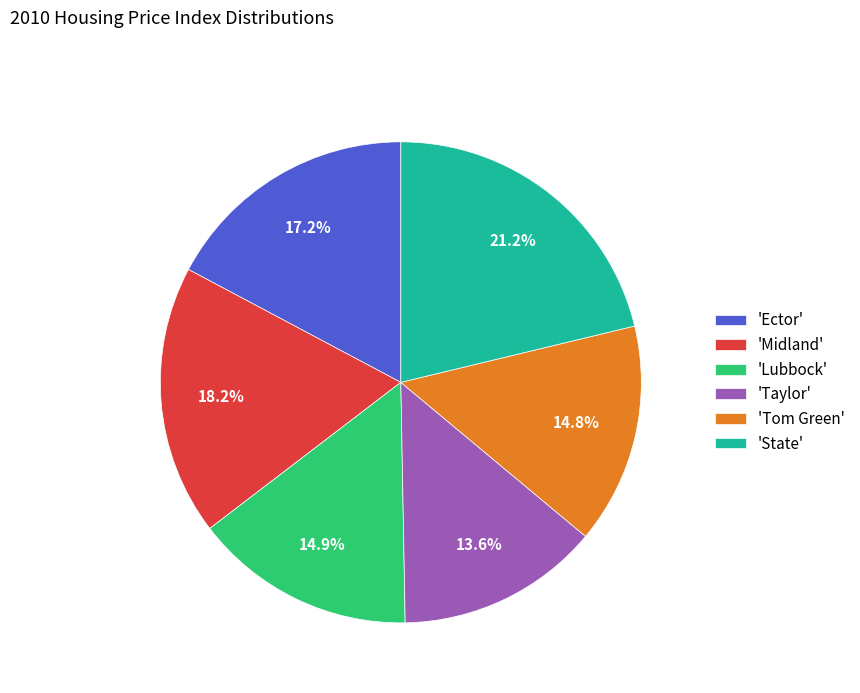

What is the smallest slice in the pie chart?

'Taylor'